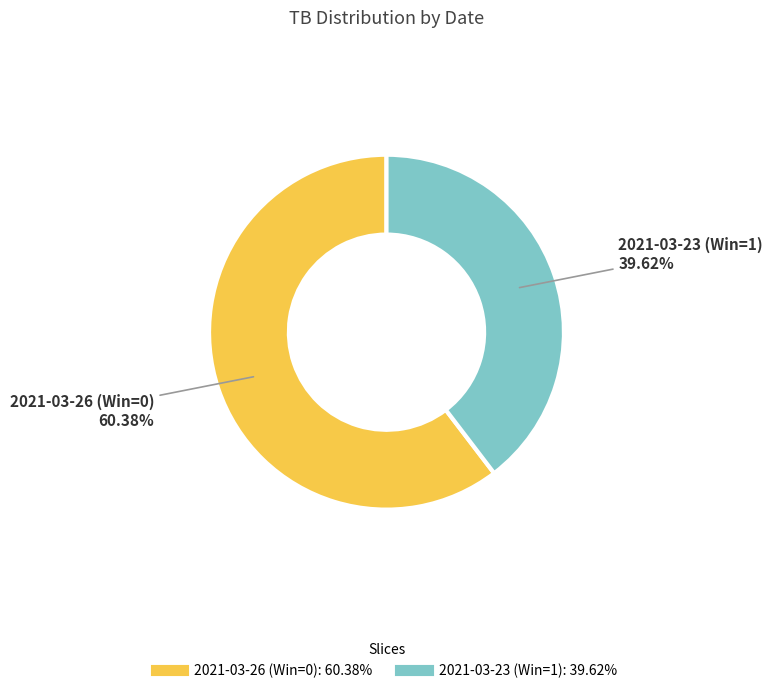

Which slice is the largest?

2021-03-26 (Win=0)